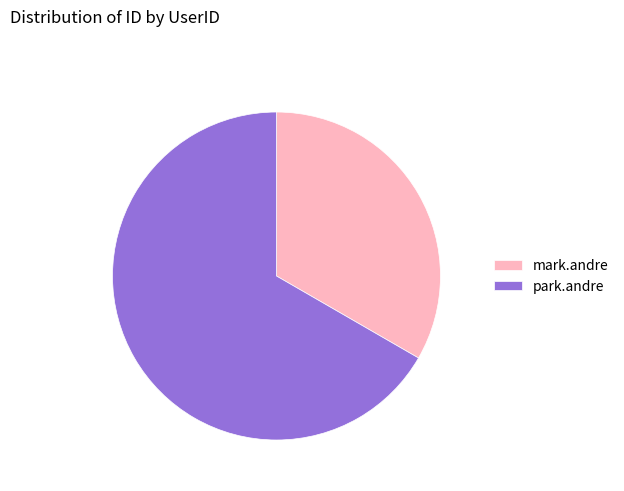

What is the ratio of the value at mark.andre to the value at park.andre?

0.5